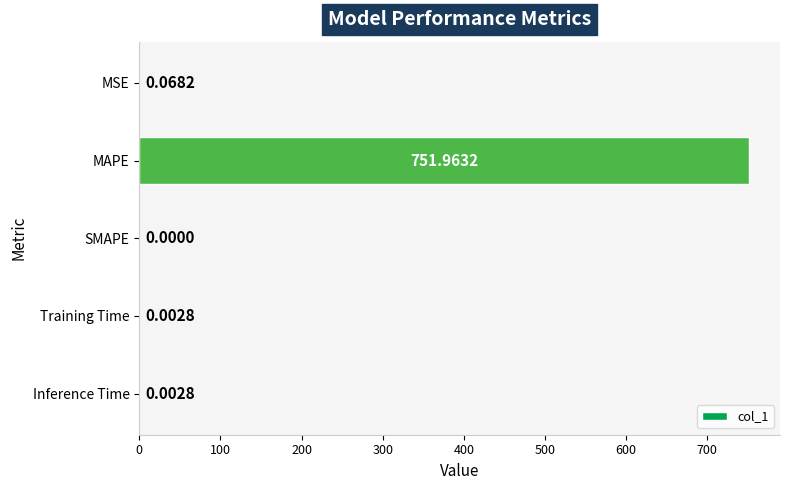

Between MSE and Training Time, which is larger?

MSE